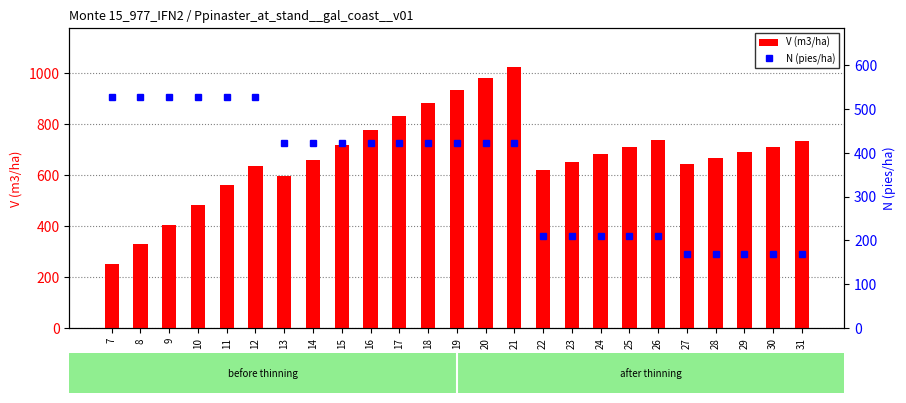

What value does the N (pies/ha) series have at 26?

210.8